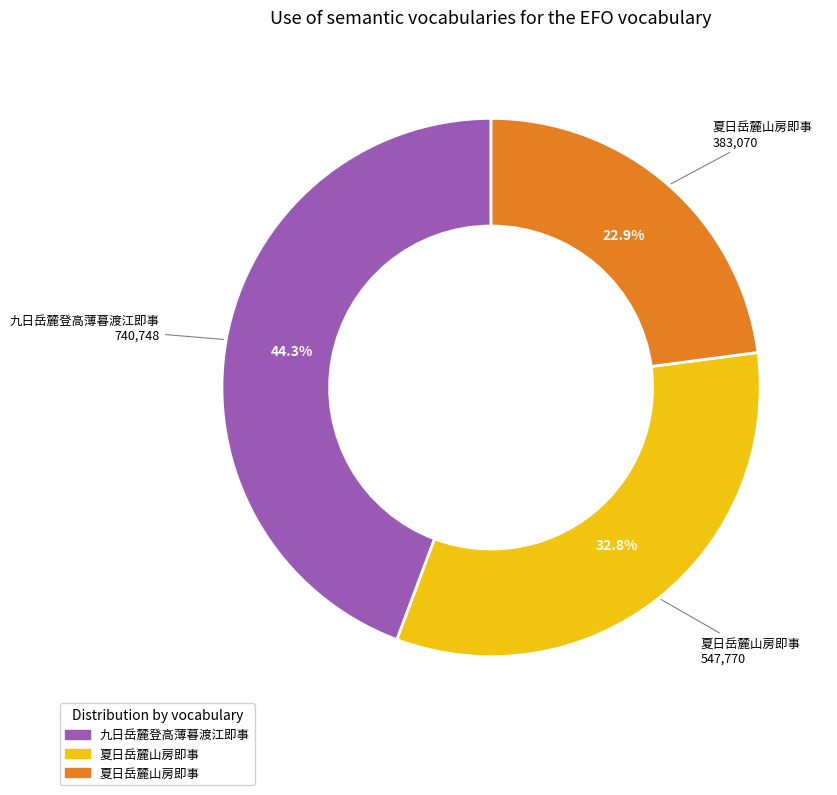

To the nearest percent, what is the average slice percentage?

33%